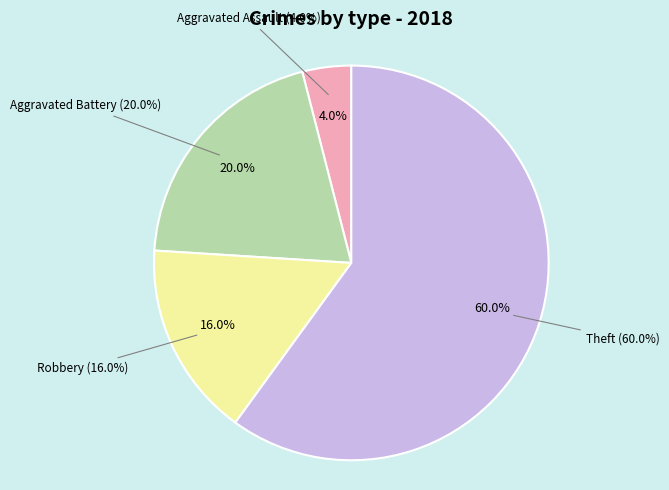

Which category has the biggest portion of the pie?

Theft